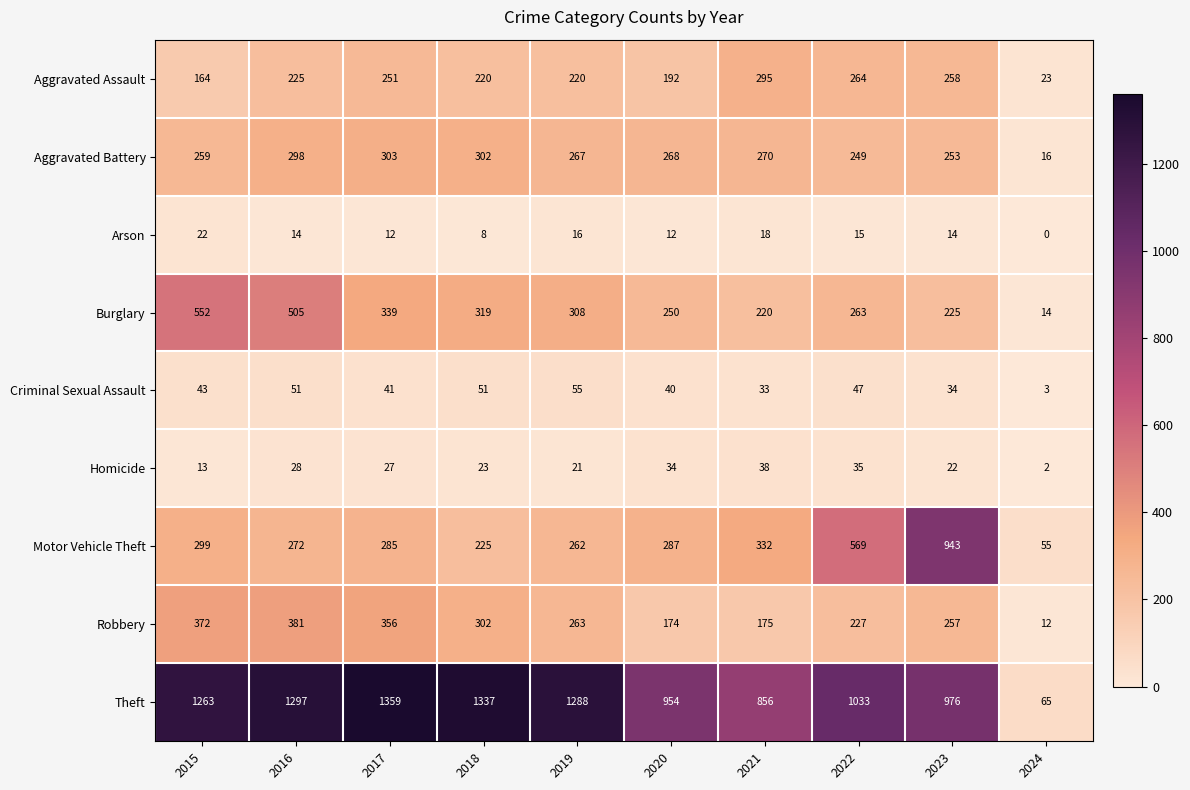

Rank the series by their maximum value, from highest to lowest.

Theft, Motor Vehicle Theft, Burglary, Robbery, Aggravated Battery, Aggravated Assault, Criminal Sexual Assault, Homicide, Arson